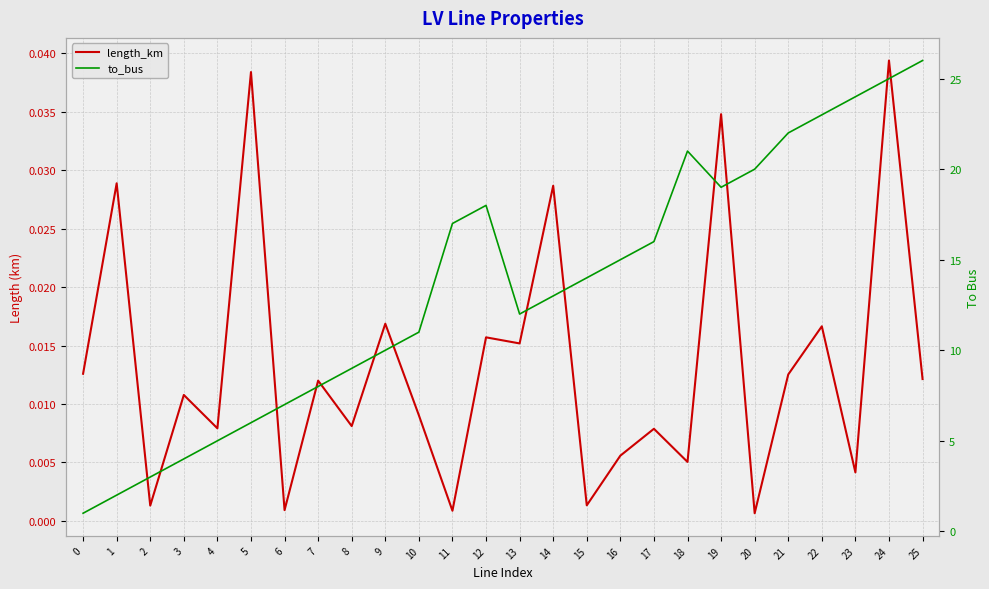

How many lines are shown in the chart?

2